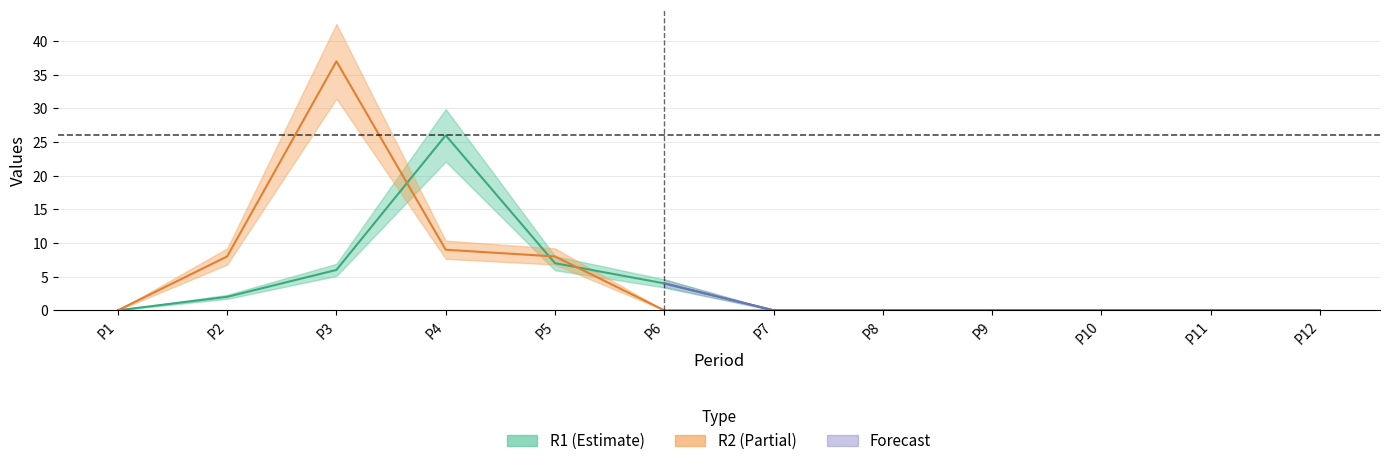

At which category does the chart reach its minimum across all series?

P1